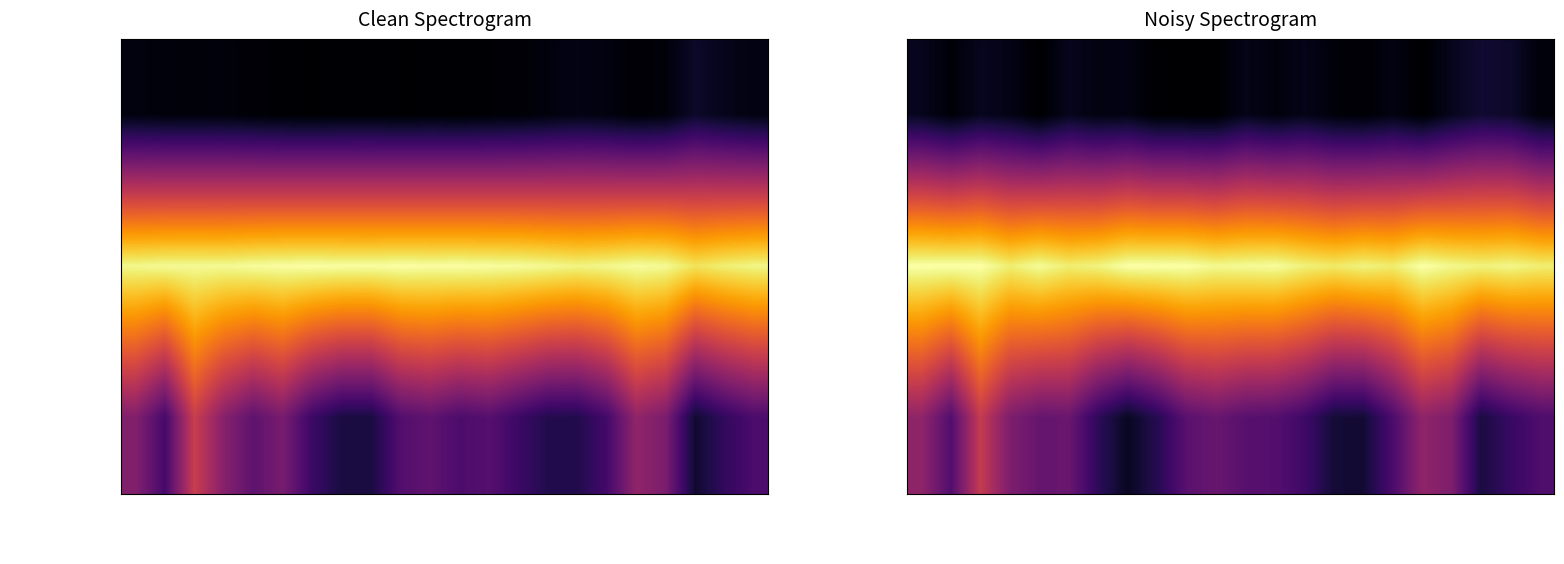

Between 2021-07-14 and 2021-05-15, which is larger?

2021-07-14